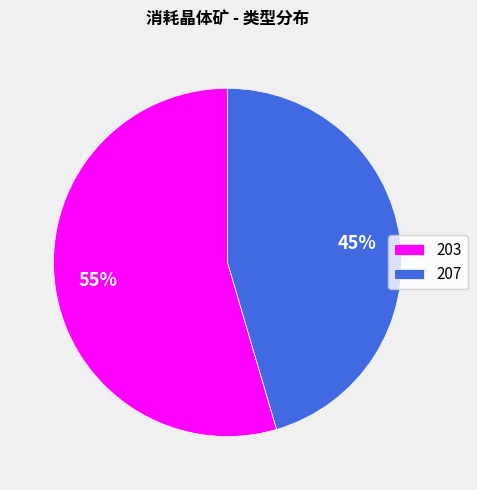

To the nearest percent, what portion does 207 represent?

45%